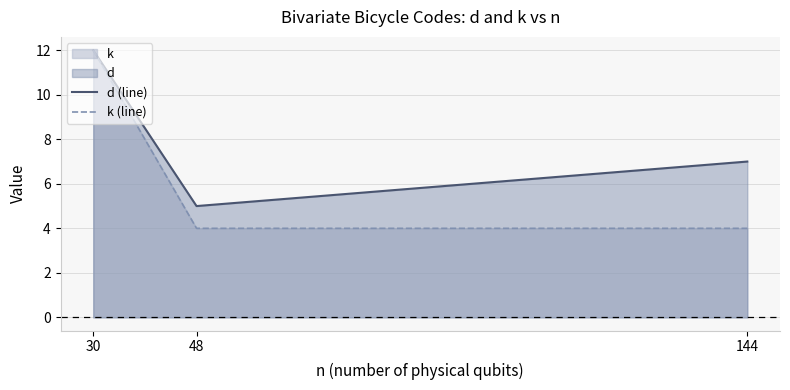

Rank the series by their average value, from highest to lowest.

d (line), k (line)